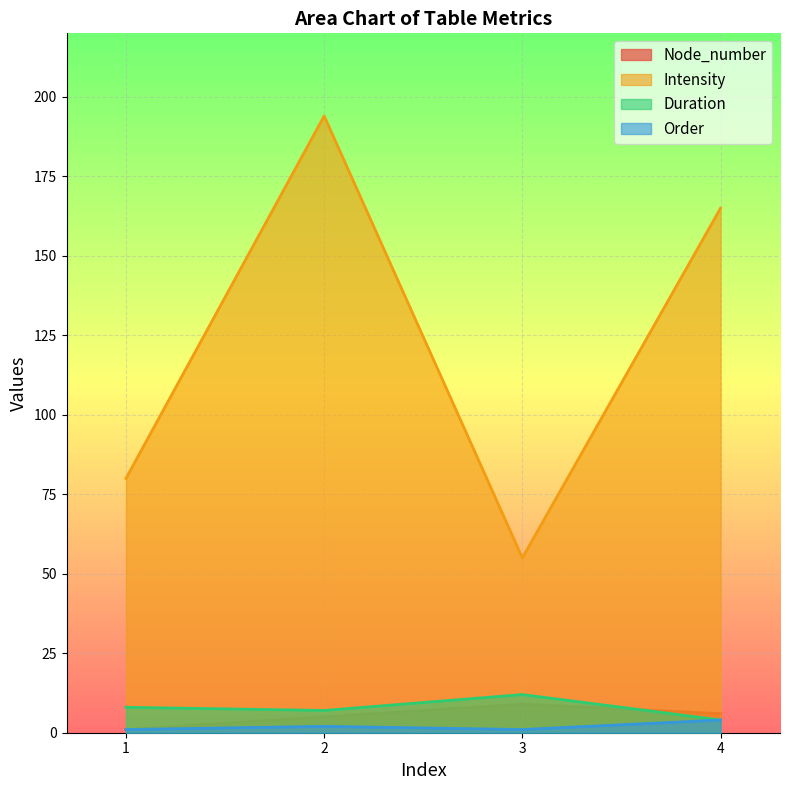

True or false: Duration has more than 2 interior local peaks.

False